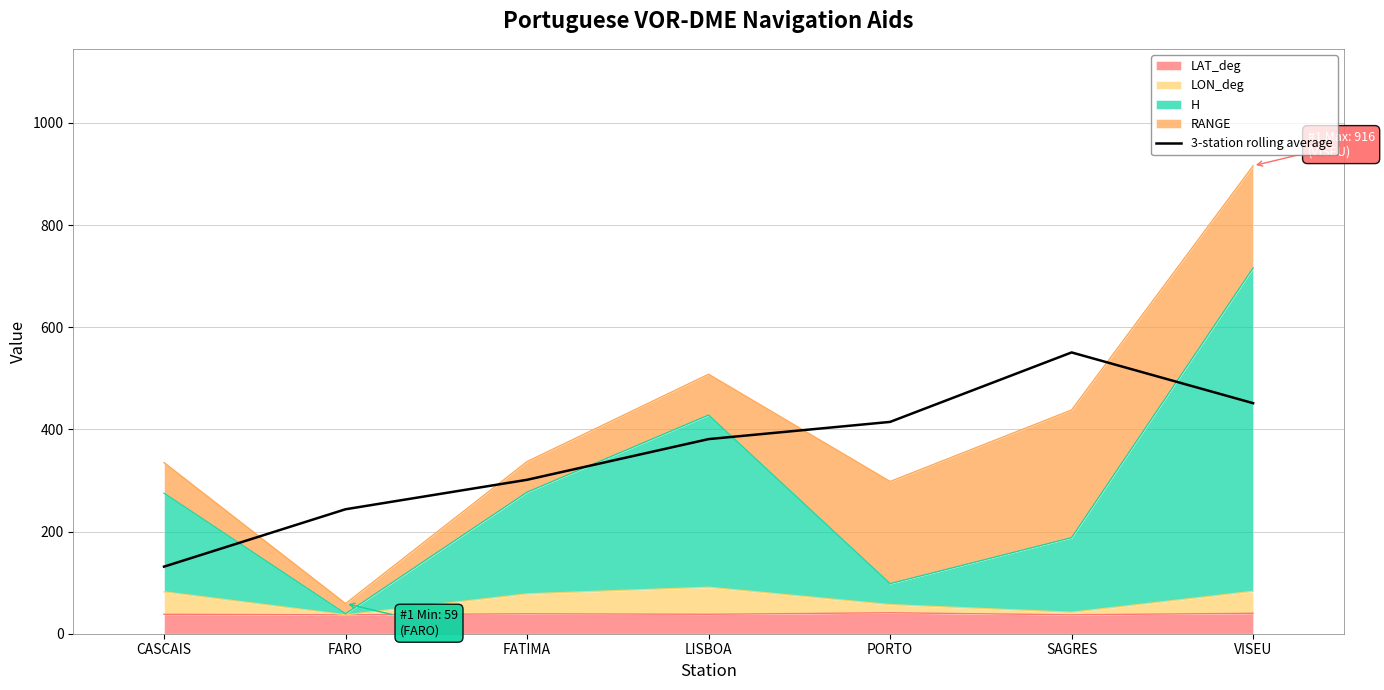

At which label does the data first exceed 380?

LISBOA